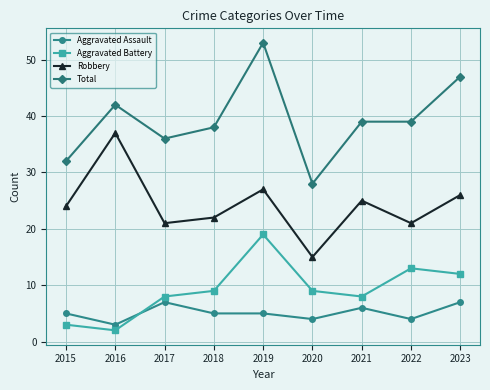

What is the minimum value shown in the chart?

2